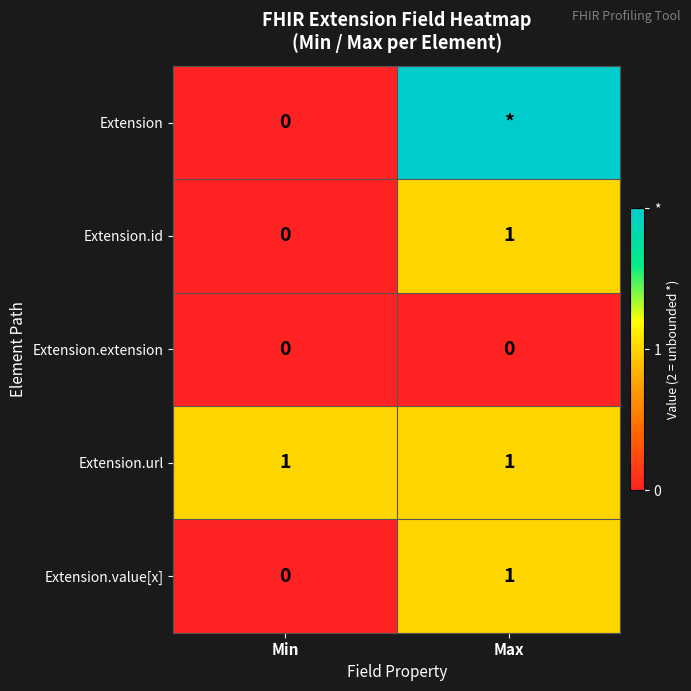

Which category has the lowest value in the Extension.id series?

Min